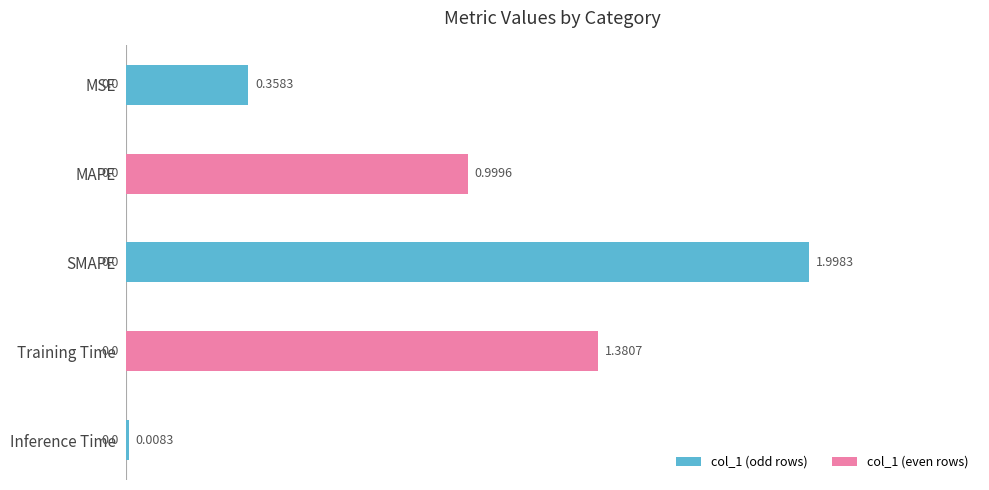

At which label is the value closest to 1?

MAPE